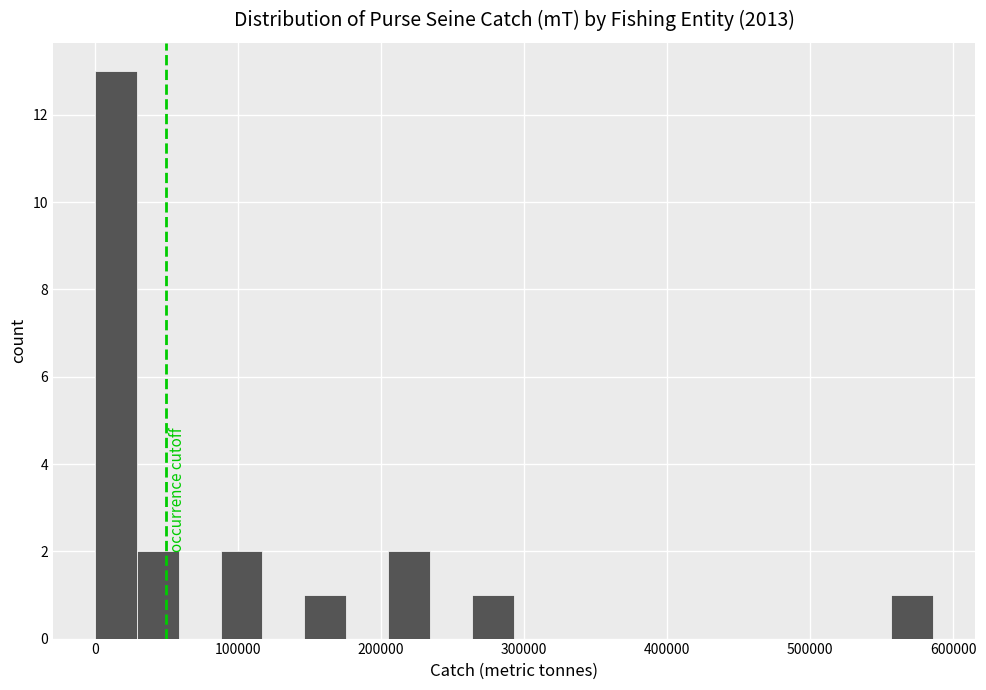

Read against the x-axis, roughly where is the centre of the tallest bar?

10000